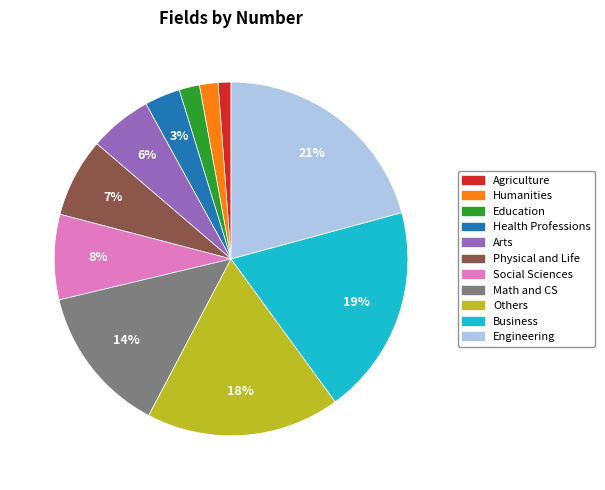

Which has a higher value, Health Professions or Others?

Others